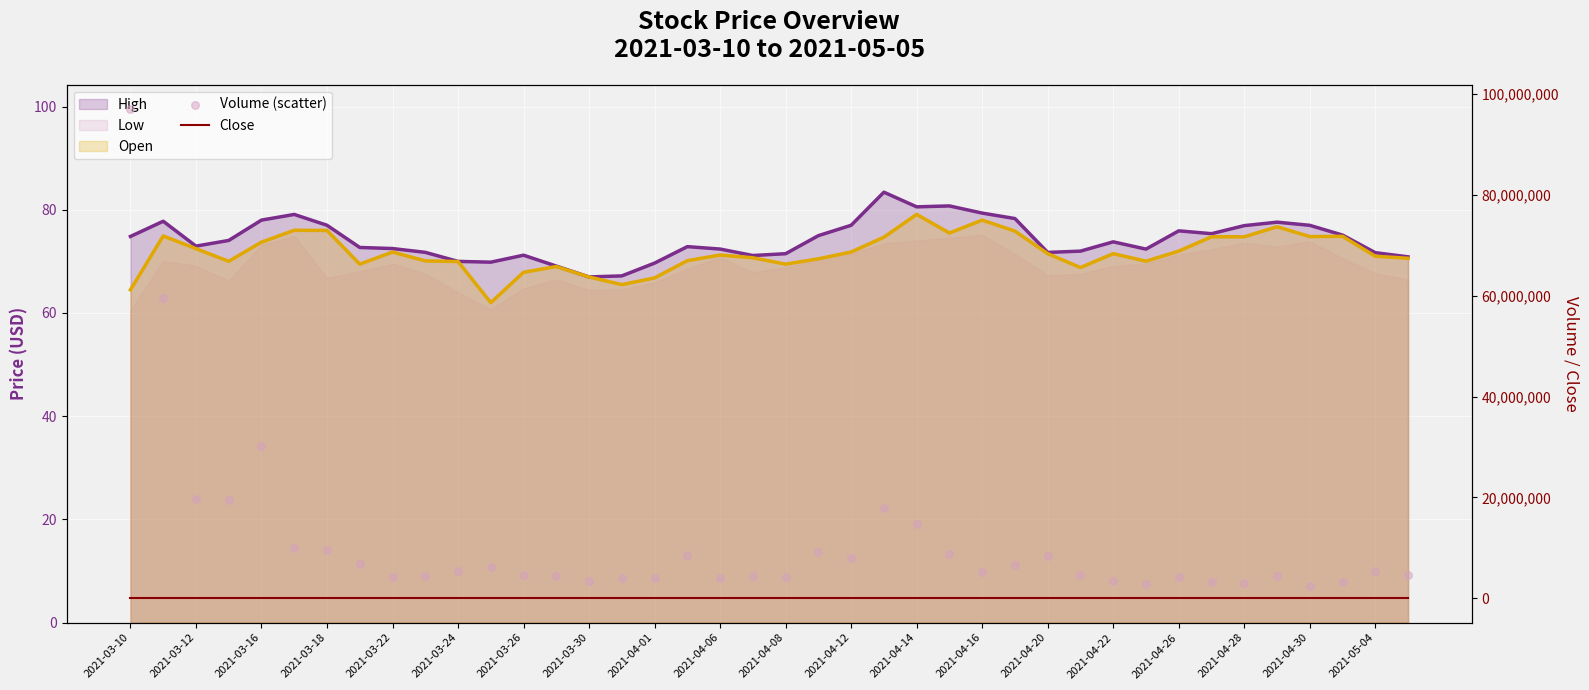

What is the total value across all series at 29?

4525071.8